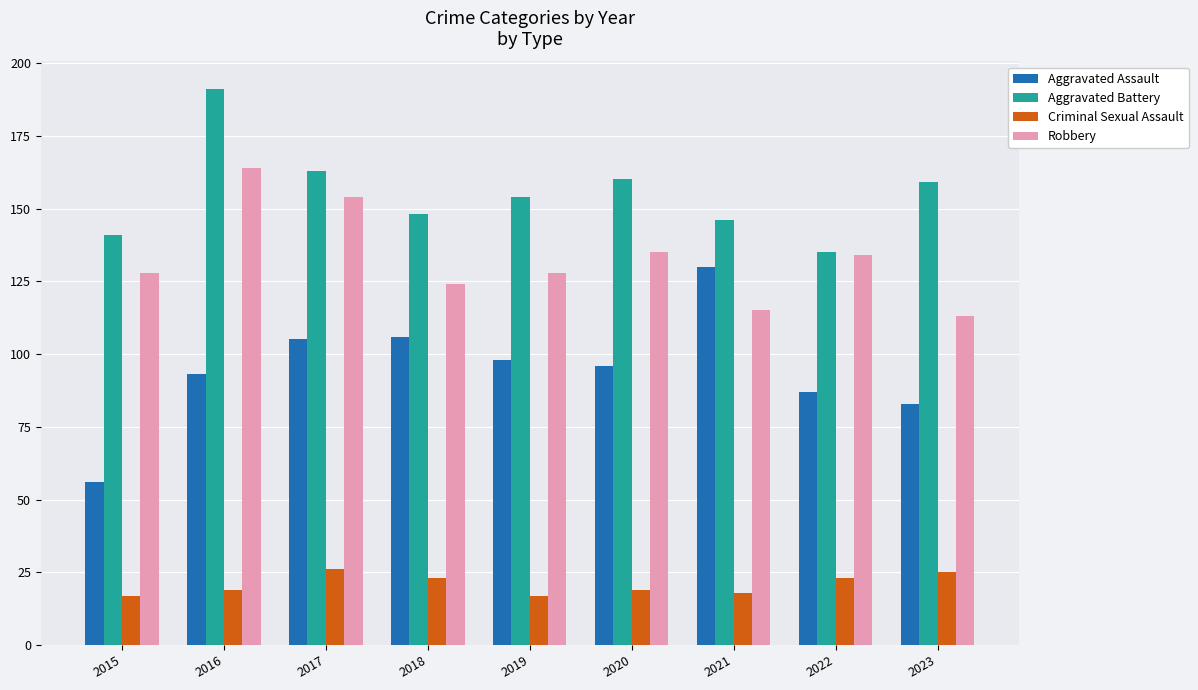

True or false: Aggravated Battery has a value of 231 at 2017.

False